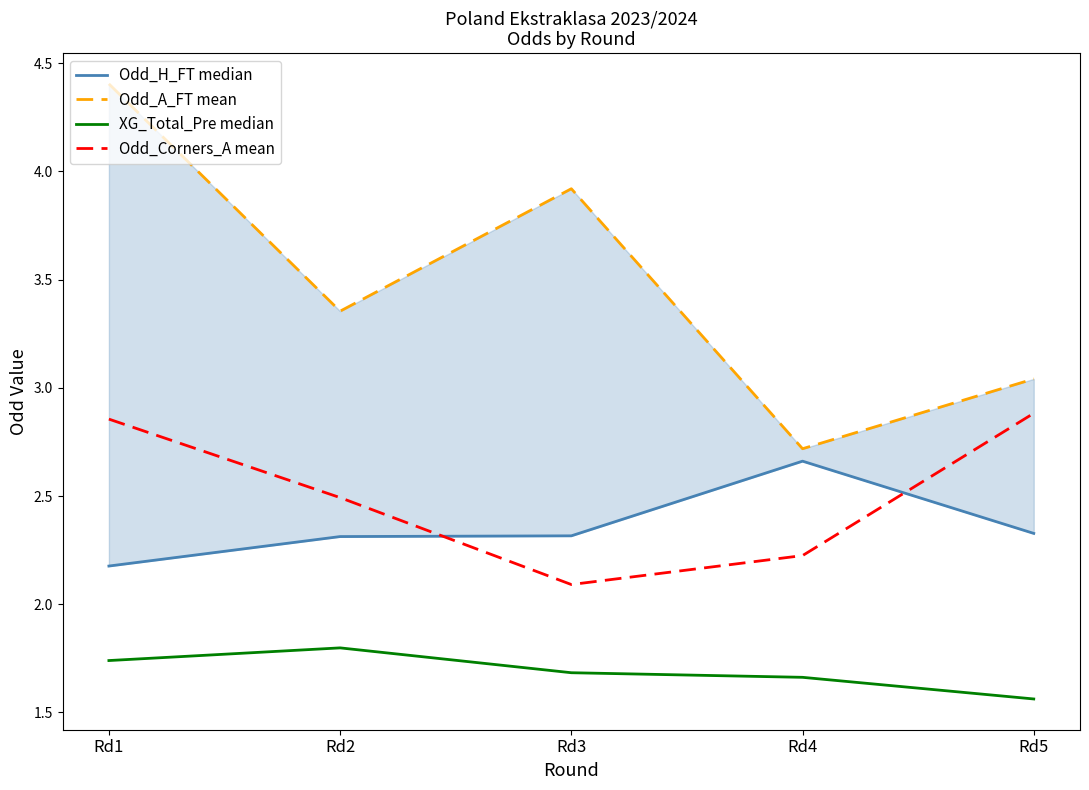

What is the value of the Odd_H_FT median point at the 2nd from the left?

2.3